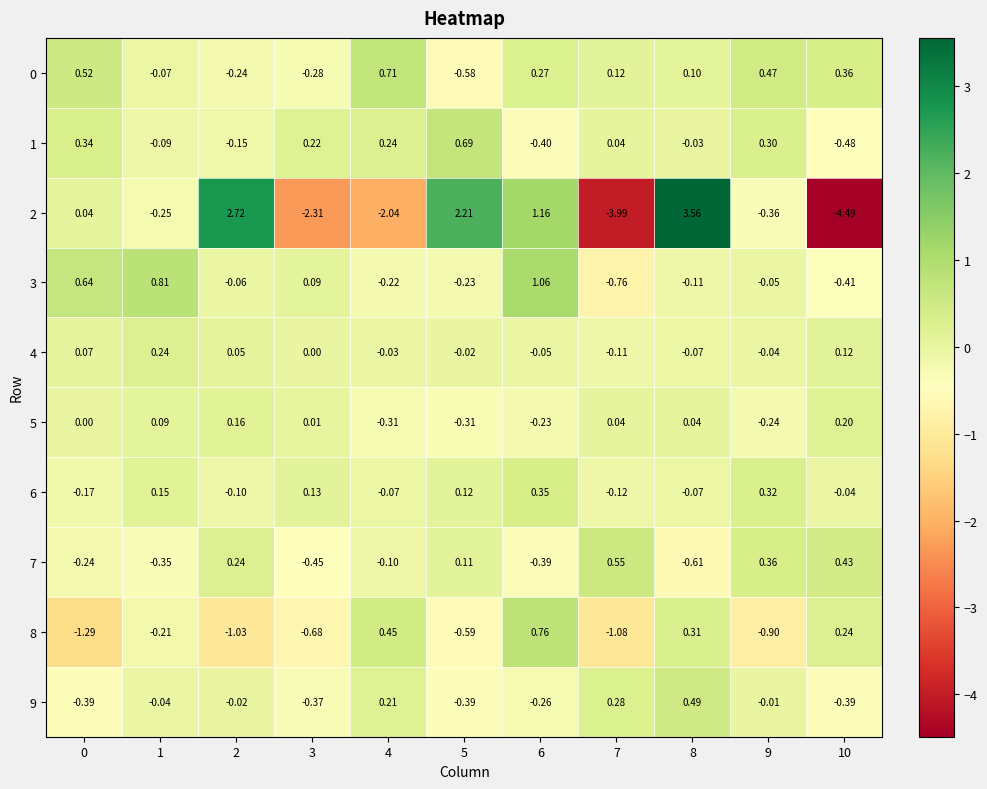

Reading left to right, transcribe all the data shown in this chart.

0: 0=0.5	1=-0.1	2=-0.2	3=-0.3	4=0.7	5=-0.6	6=0.3	7=0.1	8=0.1	9=0.5	10=0.4
1: 0=0.3	1=-0.1	2=-0.1	3=0.2	4=0.2	5=0.7	6=-0.4	7=0.0	8=-0.0	9=0.3	10=-0.5
2: 0=0.0	1=-0.2	2=2.7	3=-2.3	4=-2.0	5=2.2	6=1.2	7=-4.0	8=3.6	9=-0.4	10=-4.5
3: 0=0.6	1=0.8	2=-0.1	3=0.1	4=-0.2	5=-0.2	6=1.1	7=-0.8	8=-0.1	9=-0.1	10=-0.4
4: 0=0.1	1=0.2	2=0.1	3=0.0	4=-0.0	5=-0.0	6=-0.1	7=-0.1	8=-0.1	9=-0.0	10=0.1
5: 0=0.0	1=0.1	2=0.2	3=0.0	4=-0.3	5=-0.3	6=-0.2	7=0.0	8=0.0	9=-0.2	10=0.2
6: 0=-0.2	1=0.1	2=-0.1	3=0.1	4=-0.1	5=0.1	6=0.3	7=-0.1	8=-0.1	9=0.3	10=-0.0
7: 0=-0.2	1=-0.3	2=0.2	3=-0.5	4=-0.1	5=0.1	6=-0.4	7=0.6	8=-0.6	9=0.4	10=0.4
8: 0=-1.3	1=-0.2	2=-1.0	3=-0.7	4=0.5	5=-0.6	6=0.8	7=-1.1	8=0.3	9=-0.9	10=0.2
9: 0=-0.4	1=-0.0	2=-0.0	3=-0.4	4=0.2	5=-0.4	6=-0.3	7=0.3	8=0.5	9=-0.0	10=-0.4